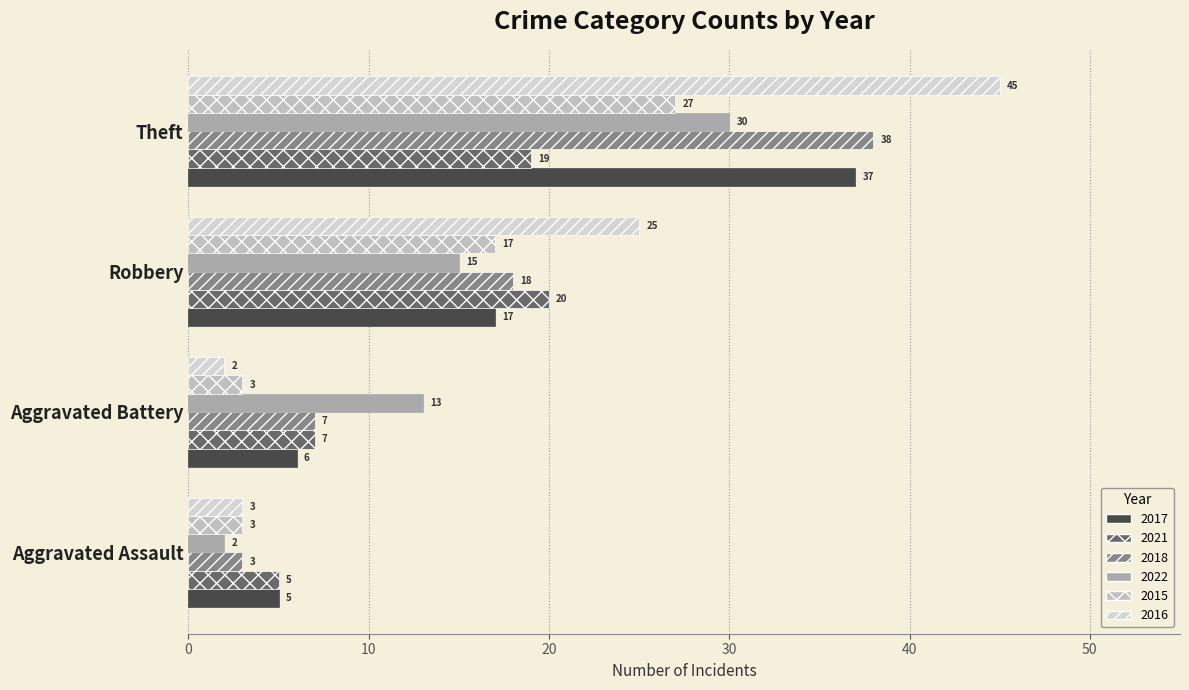

What is the difference between the highest and lowest values at Aggravated Assault?

3